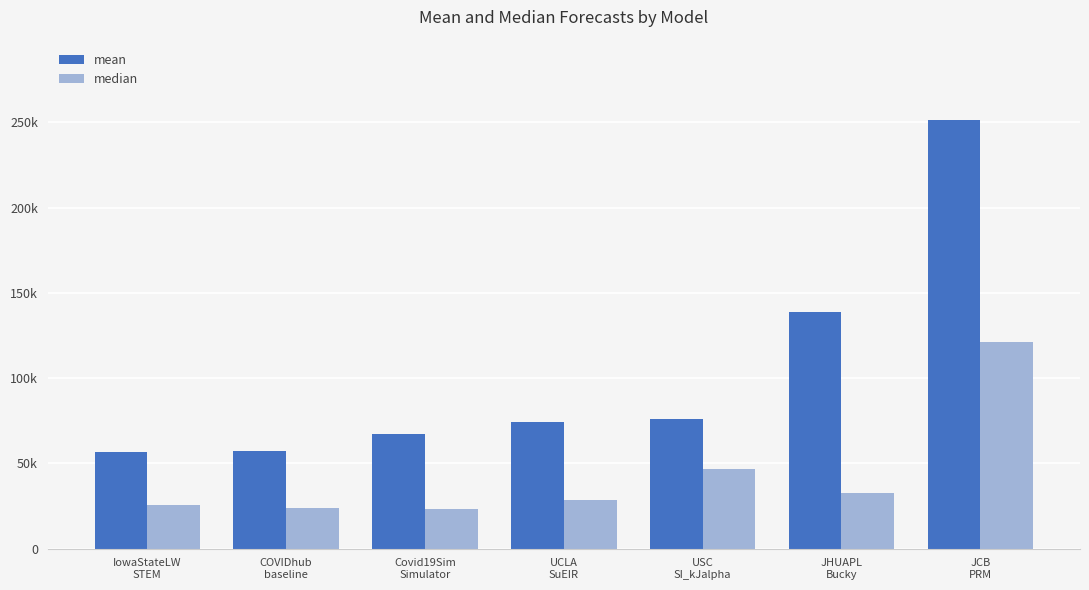

What is the difference between the mean values at UCLA
SuEIR and JCB
PRM?

177345.9